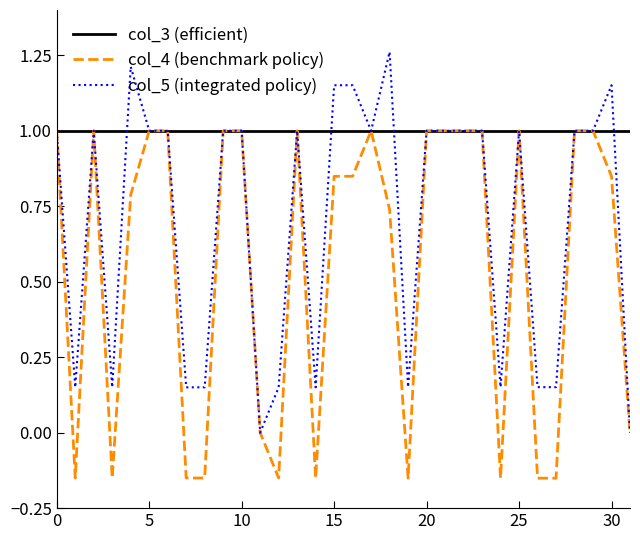

Which series has the largest total across all categories?

col_3 (efficient)